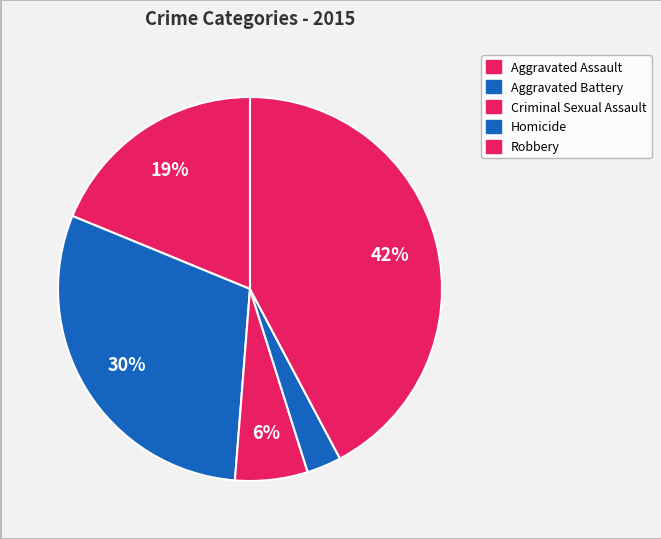

Is it true that Robbery is 42% of the pie?

True